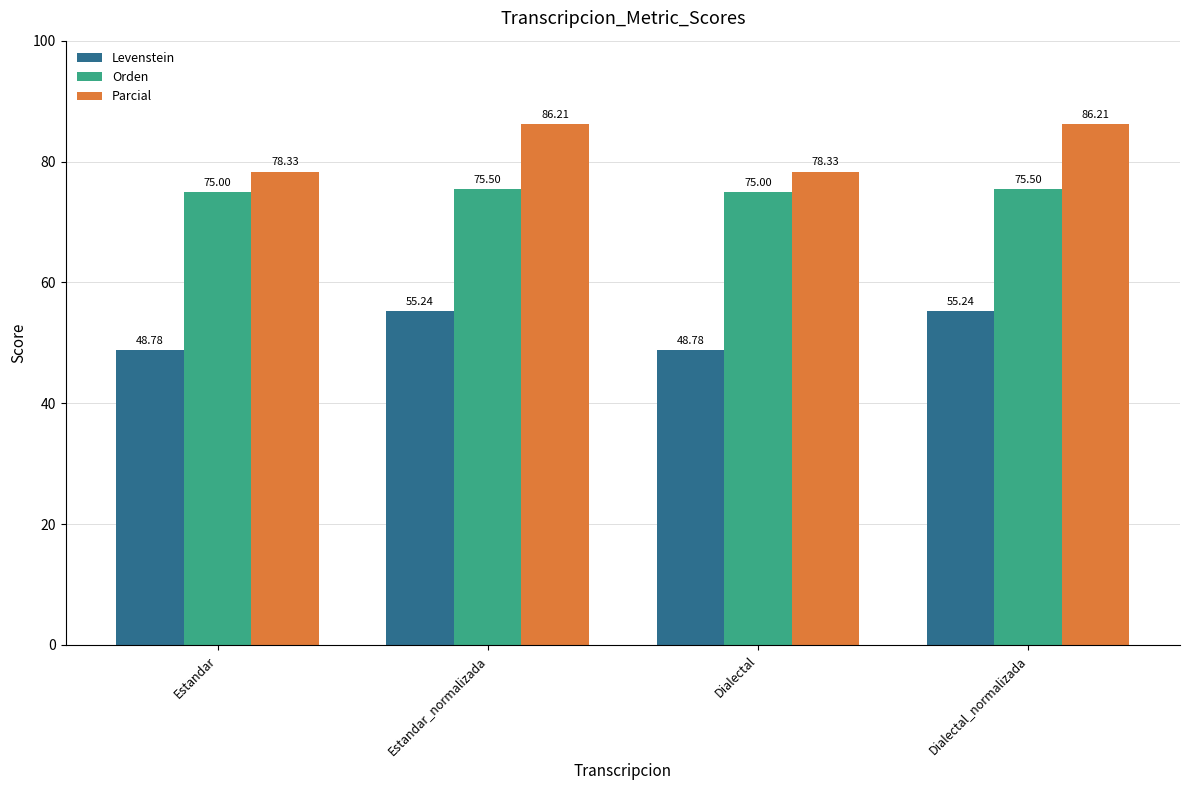

How many bars are there in total?

12